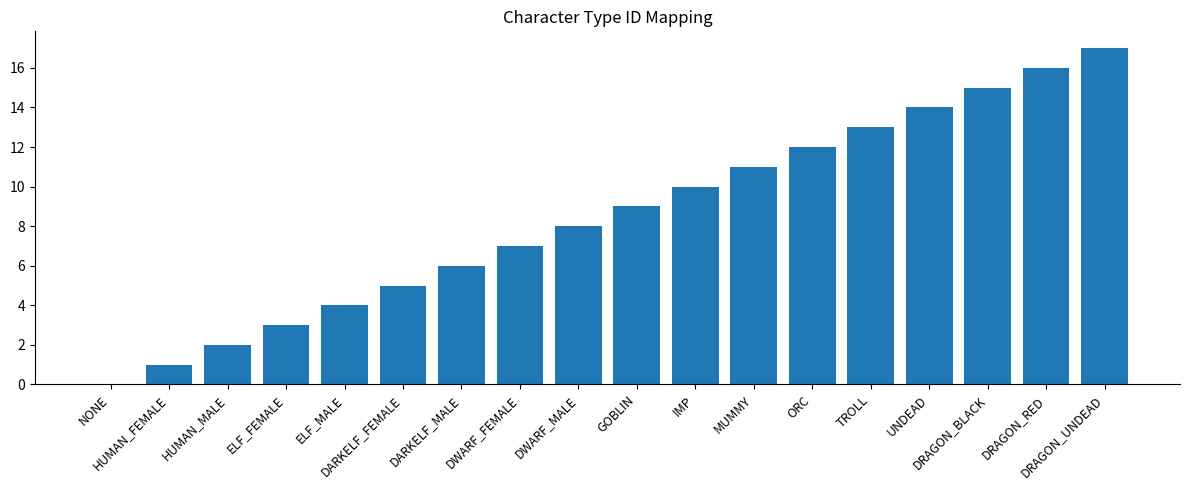

Between DWARF_MALE and NONE, which is larger?

DWARF_MALE